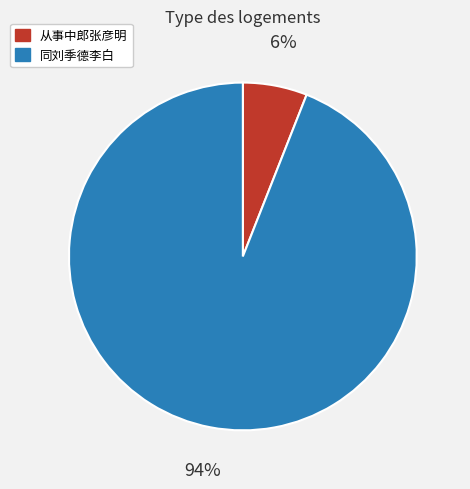

To the nearest percent, what is the average slice percentage?

50%